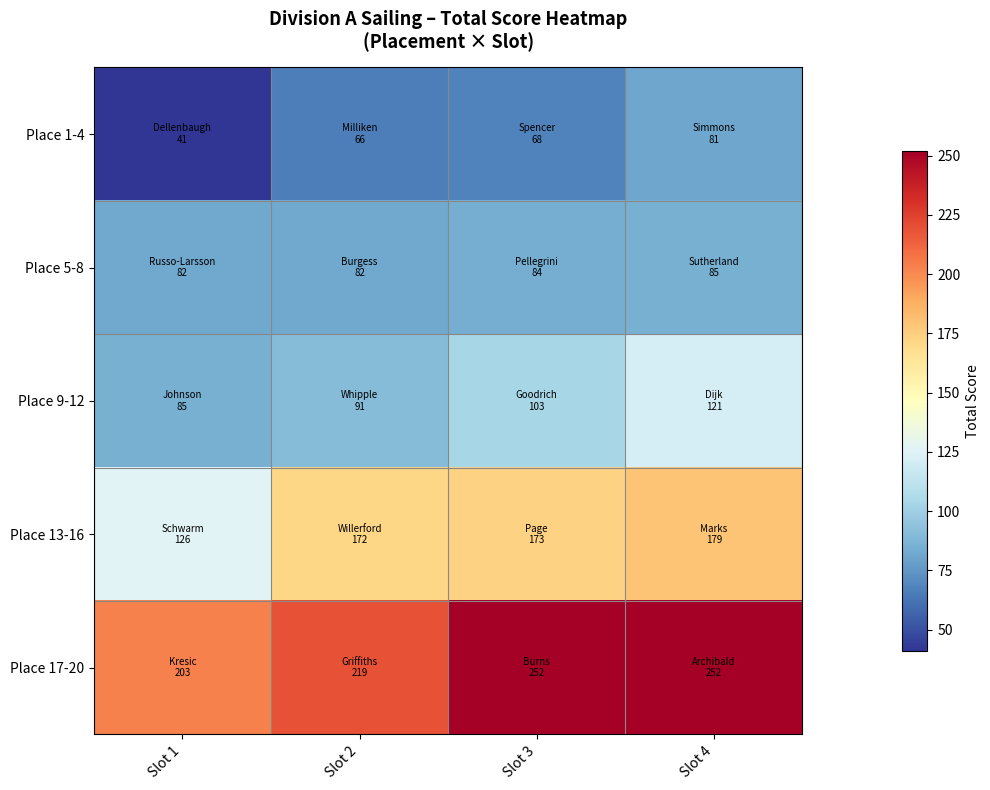

Rank the series at Slot 2 from lowest to highest value.

Place 1-4, Place 5-8, Place 9-12, Place 13-16, Place 17-20